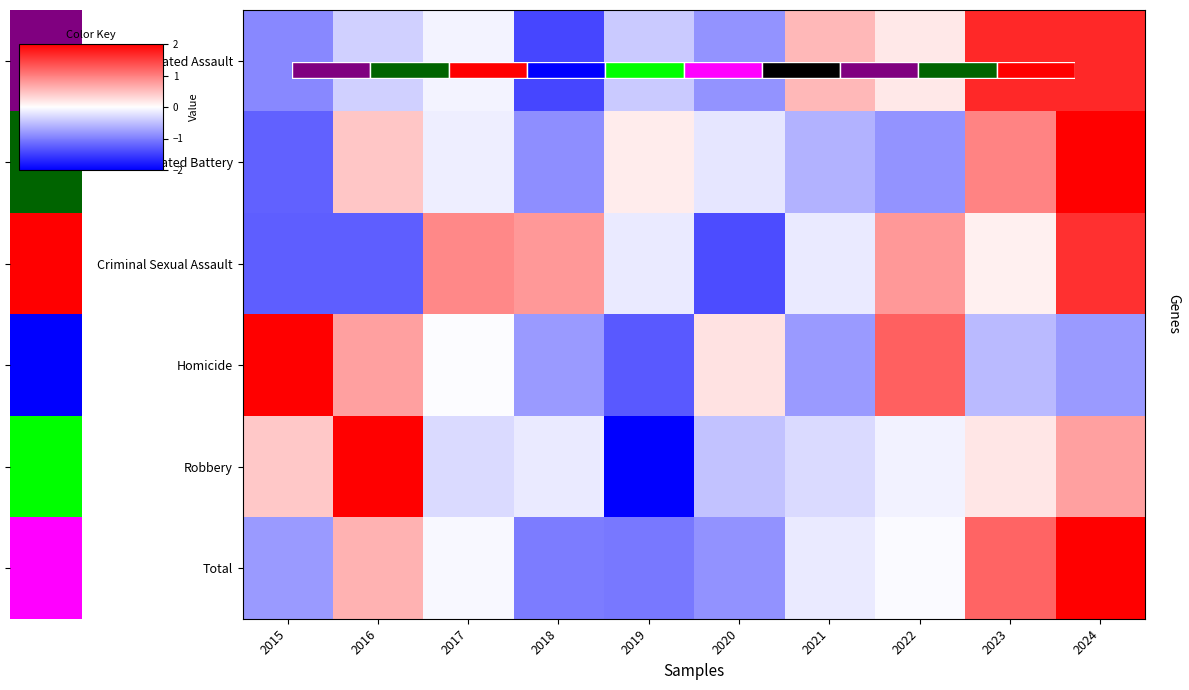

Is it true that Aggravated Assault equals -2.0 at 2018?

False